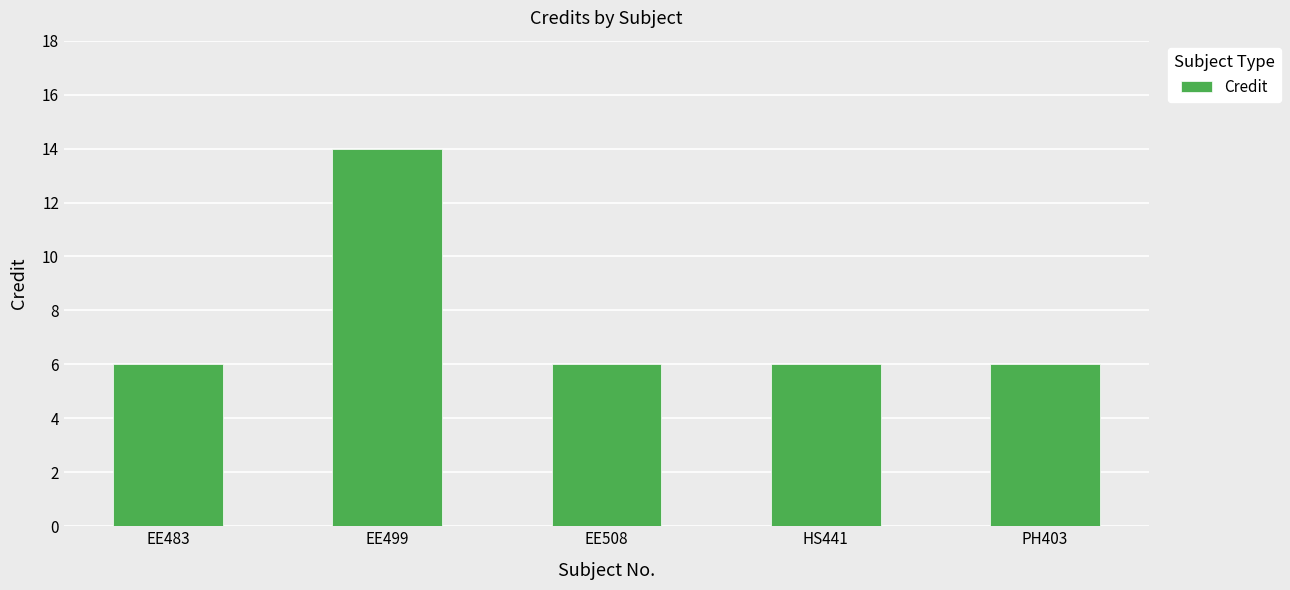

Which label corresponds to the largest value in the chart?

EE499